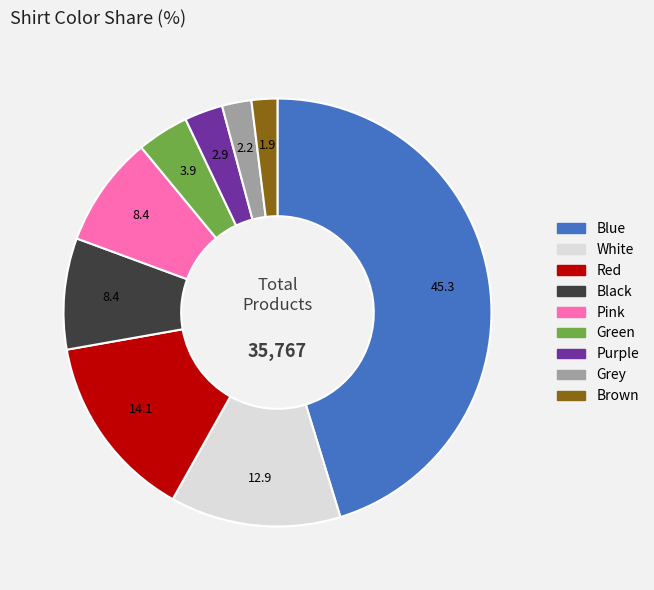

Which slice is the largest?

Blue